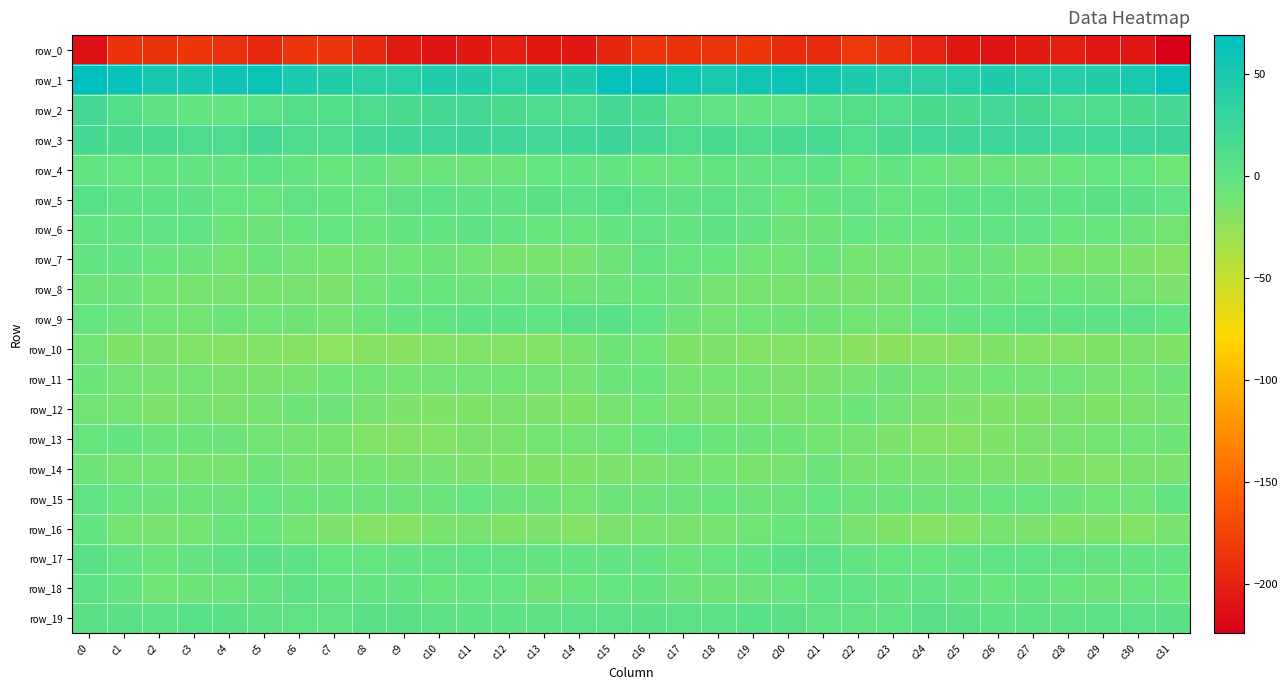

Count the number of data series in this chart.

20